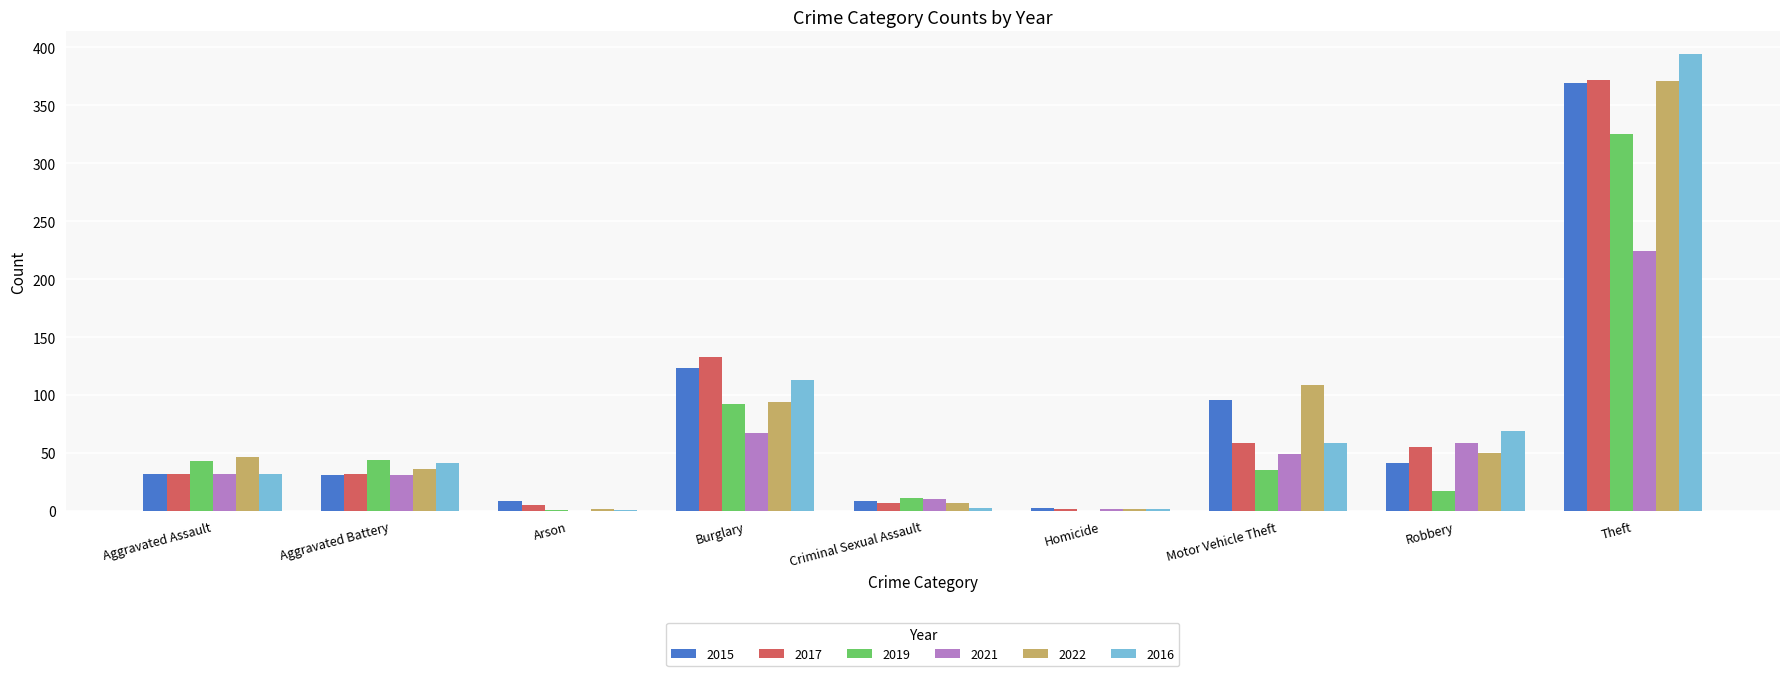

What is the sum of the 2022 values at Arson and Burglary?

96